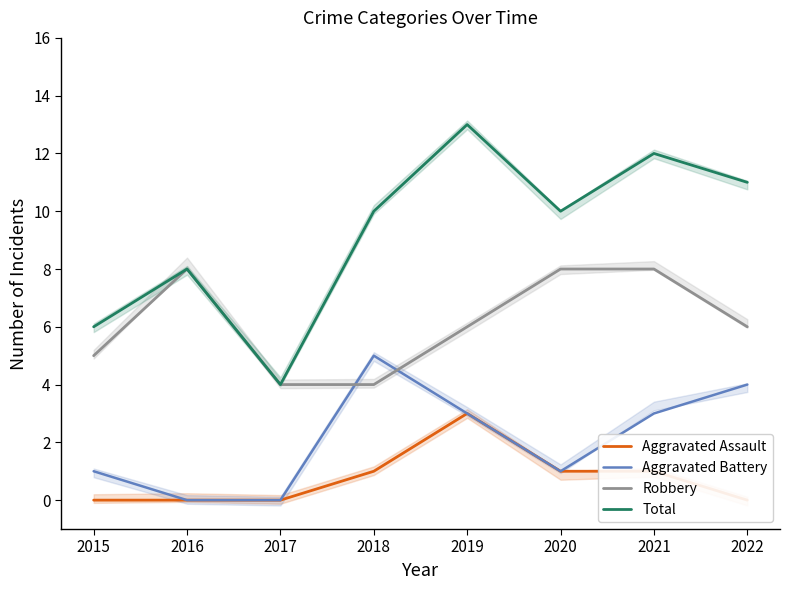

At which category is the sum across all series the highest?

2019